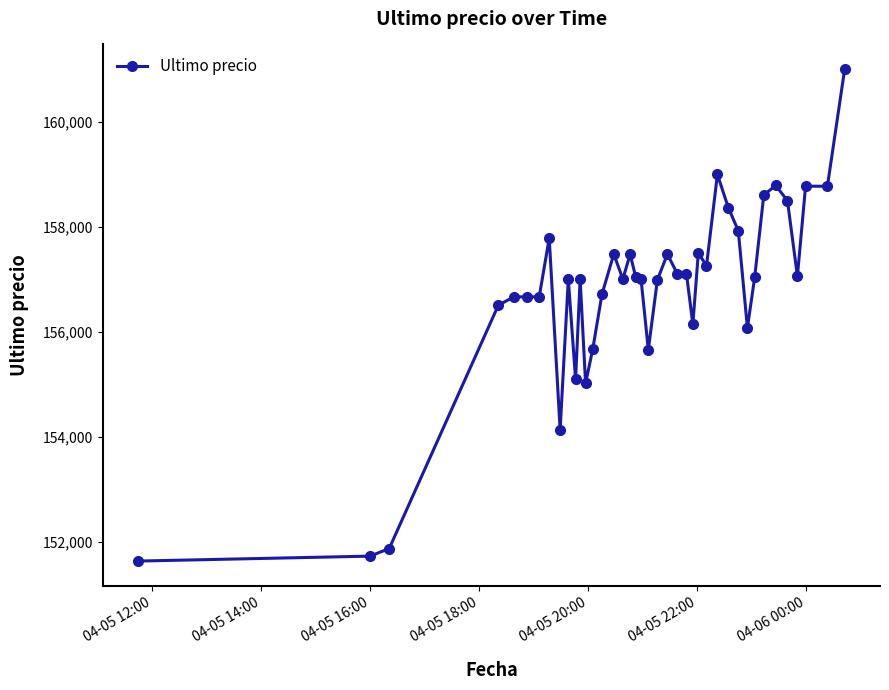

What is the sum of all values?

6271202